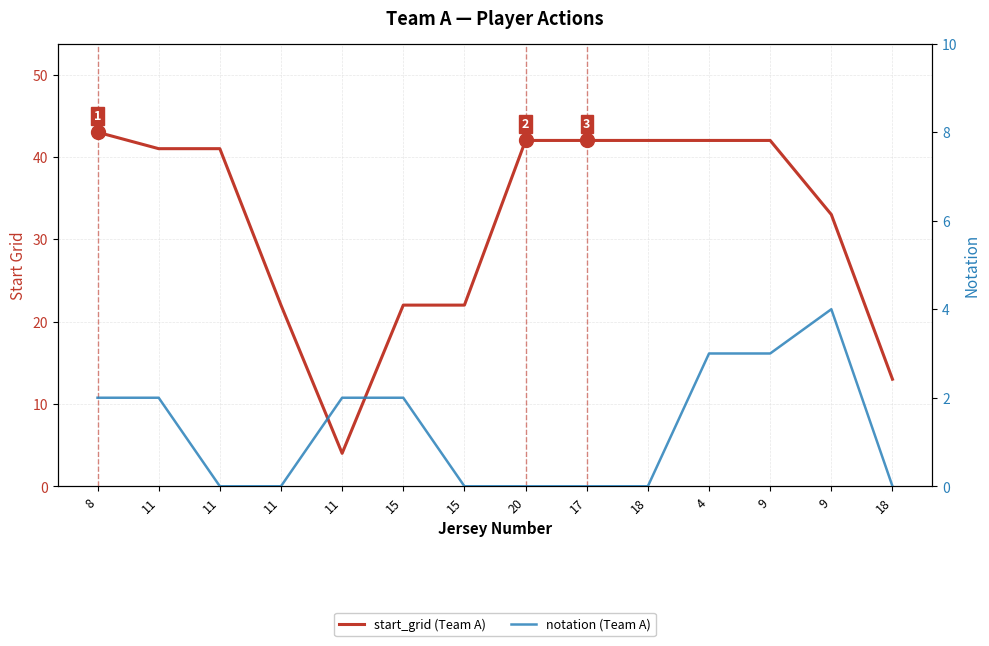

What is the difference between the maximum and minimum values in the start_grid series?

39